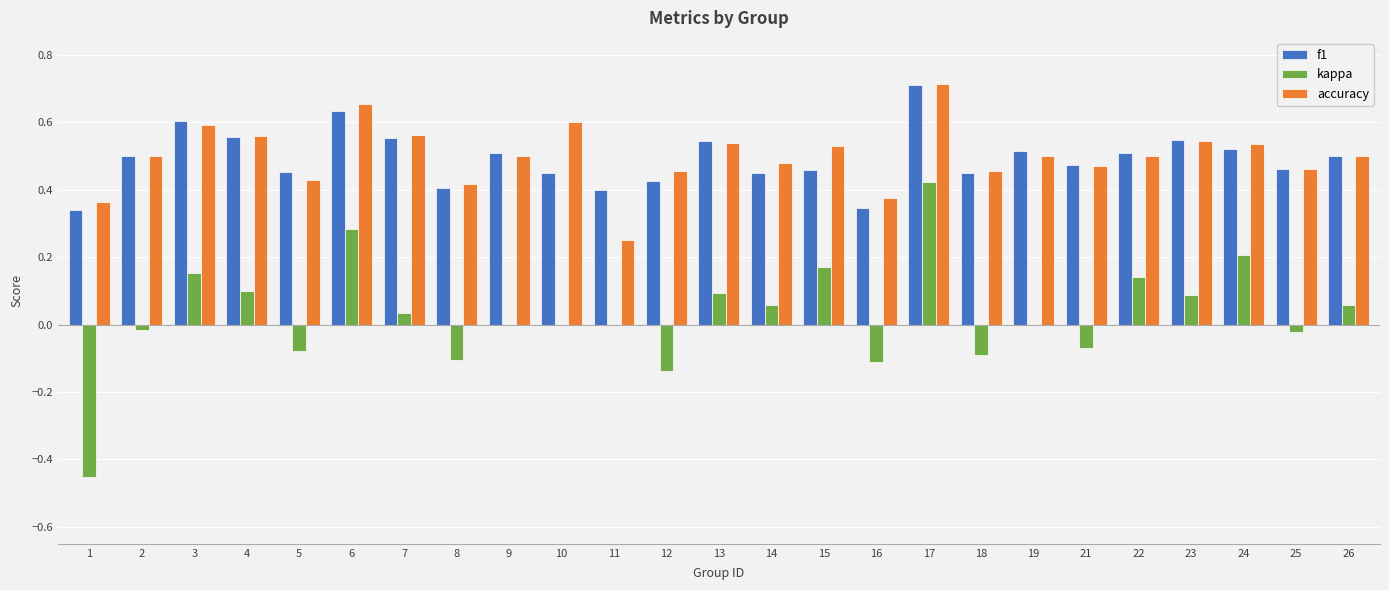

Which label corresponds to the largest value in the chart?

17